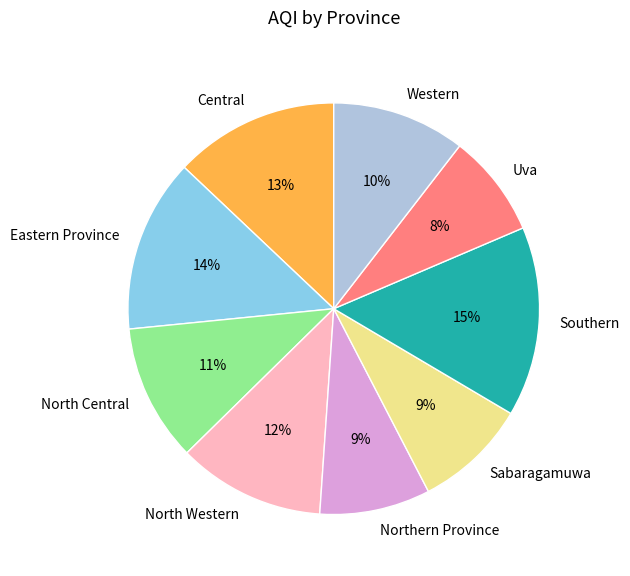

What is the ratio of the value at Central to the value at North Western?

1.1